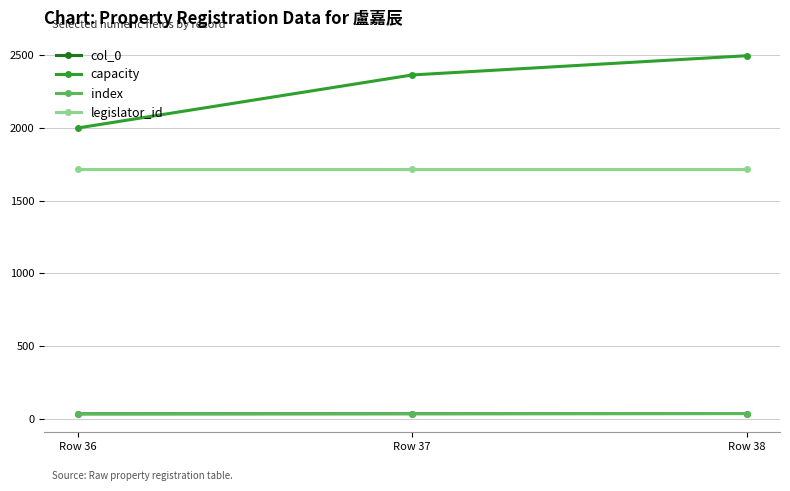

What is the value of the index point at the 2nd from the left?

37